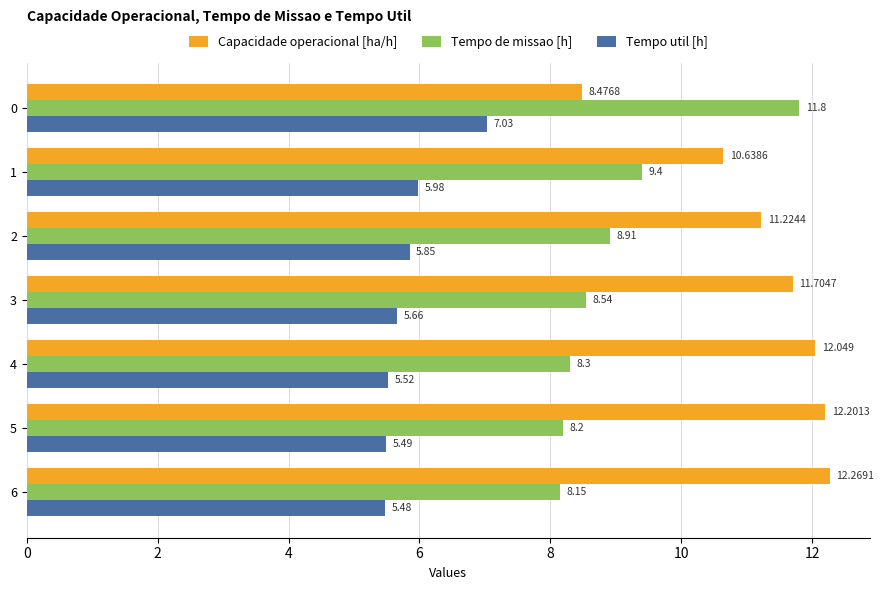

Which series has the largest total across all categories?

Capacidade operacional [ha/h]